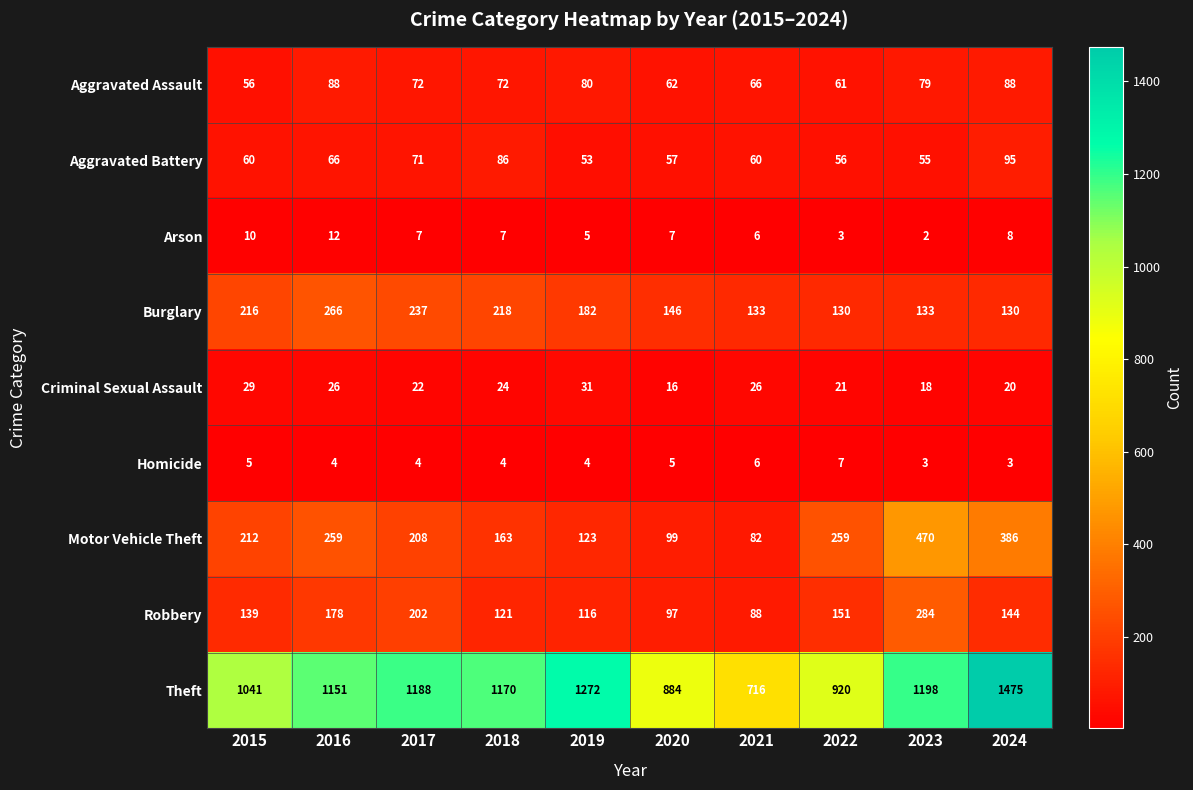

What is the average value of the Robbery series?

152